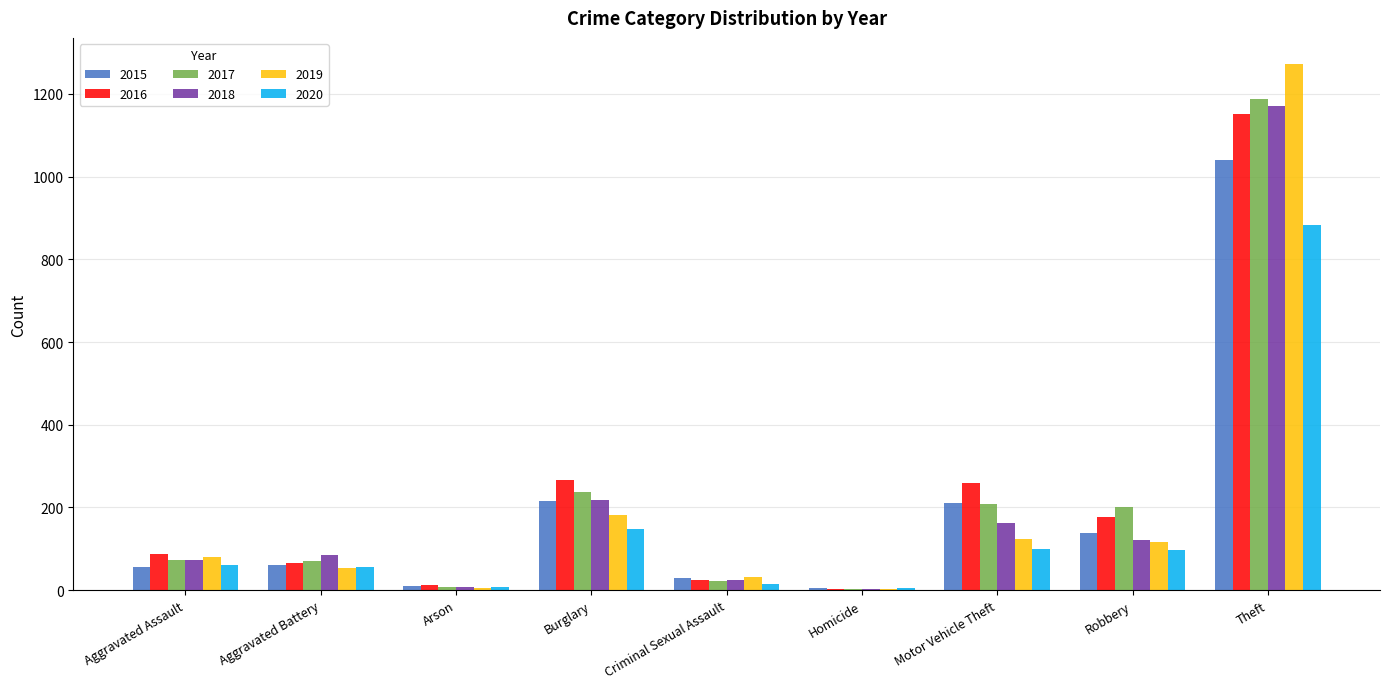

Which series has the largest range (max minus min)?

2019